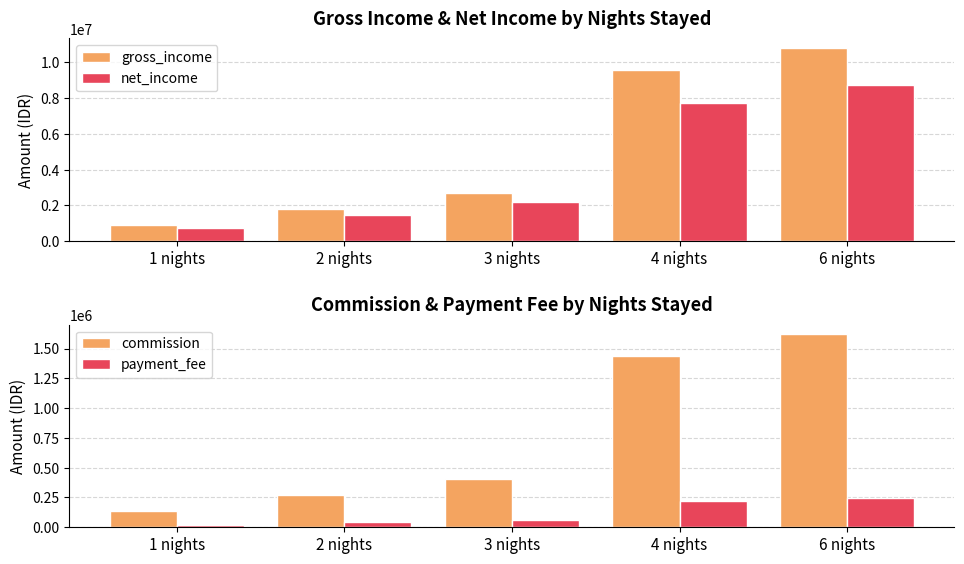

Between 3 nights and 1 nights, which is larger?

3 nights